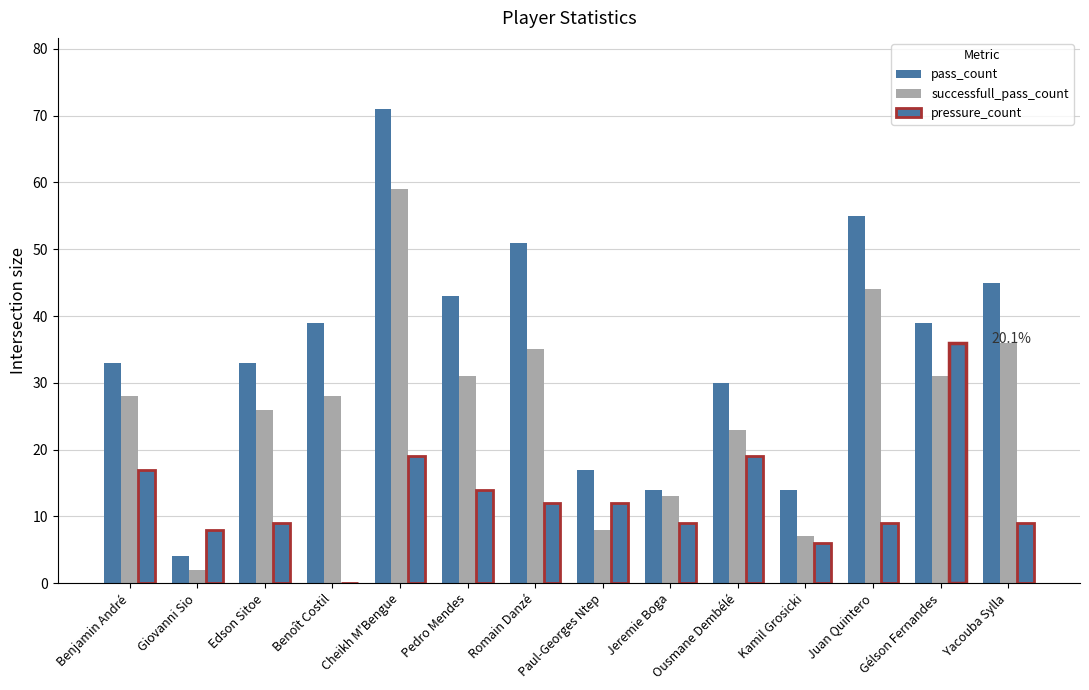

Which category has the highest value in the successfull_pass_count series?

Cheikh M'Bengue